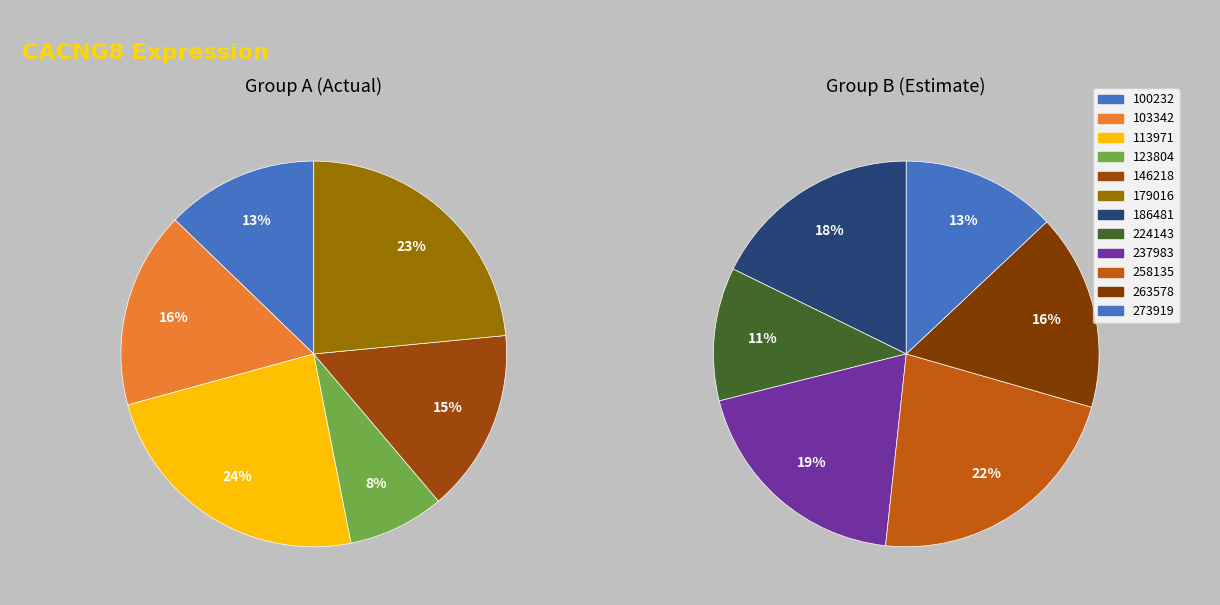

What is the largest slice in the pie chart?

258135